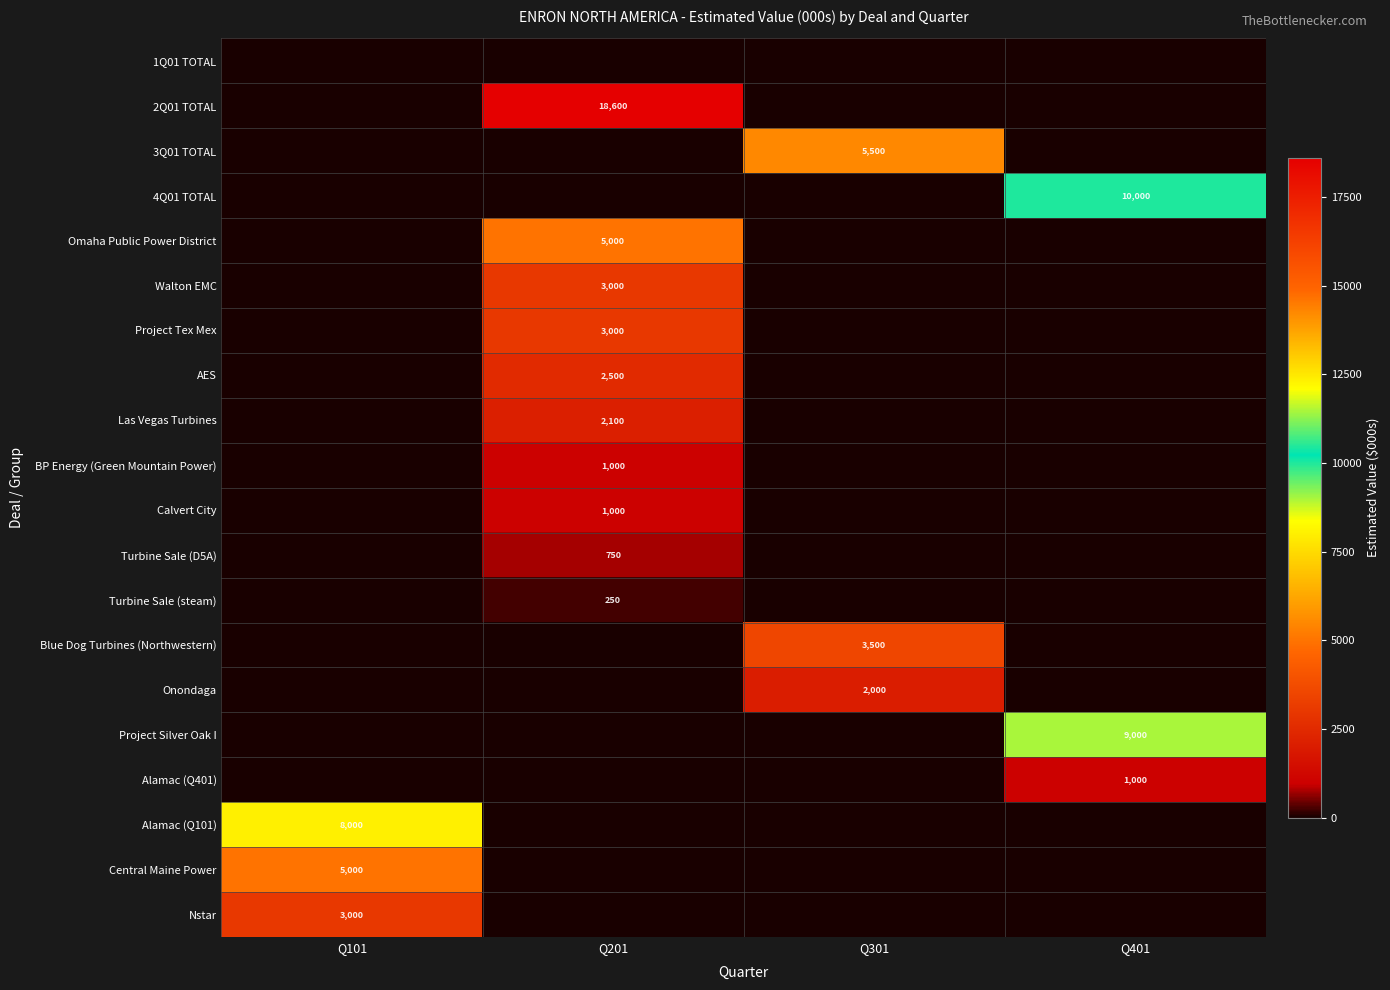

The value of Walton EMC at Q201 is 4184. True or false?

False